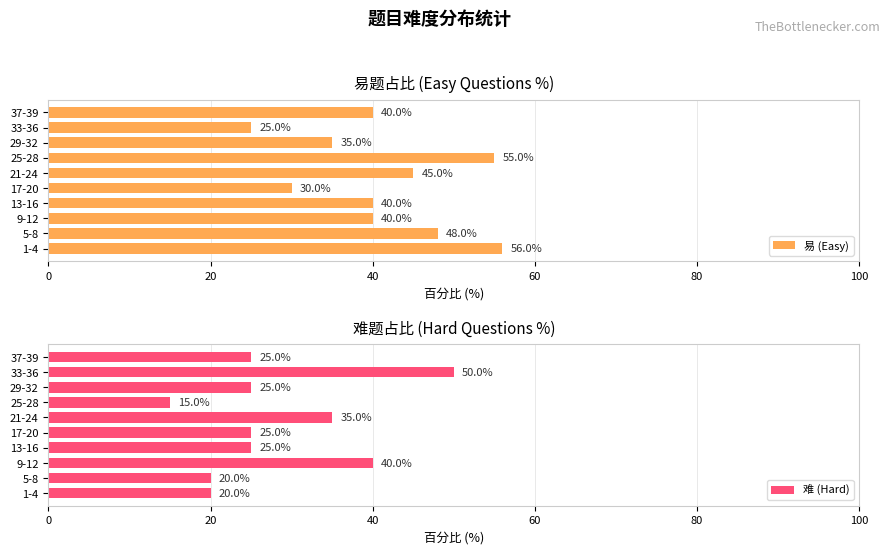

Count the 难 (Hard) values in the range 20 to 35.

7